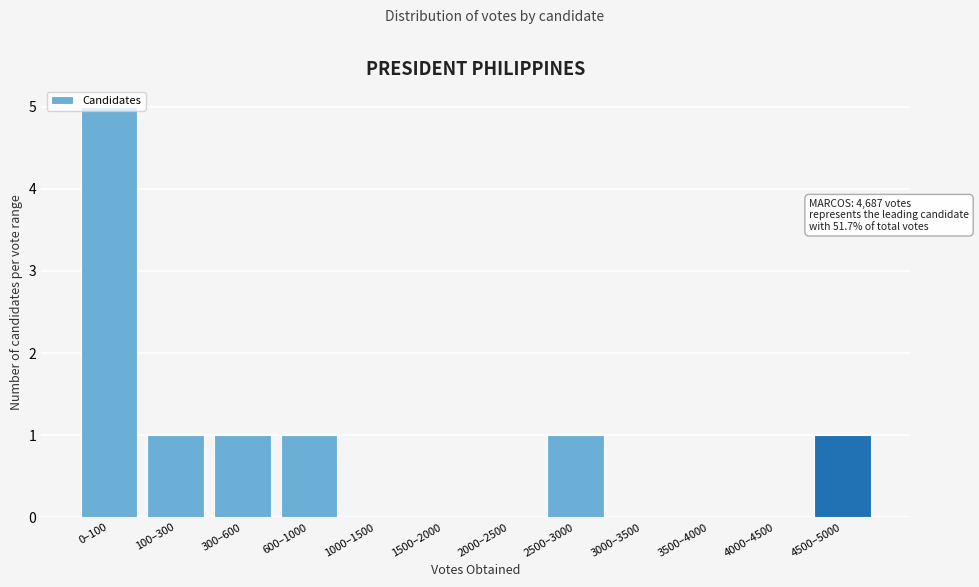

Between 100–300 and 1500–2000, which is larger?

100–300